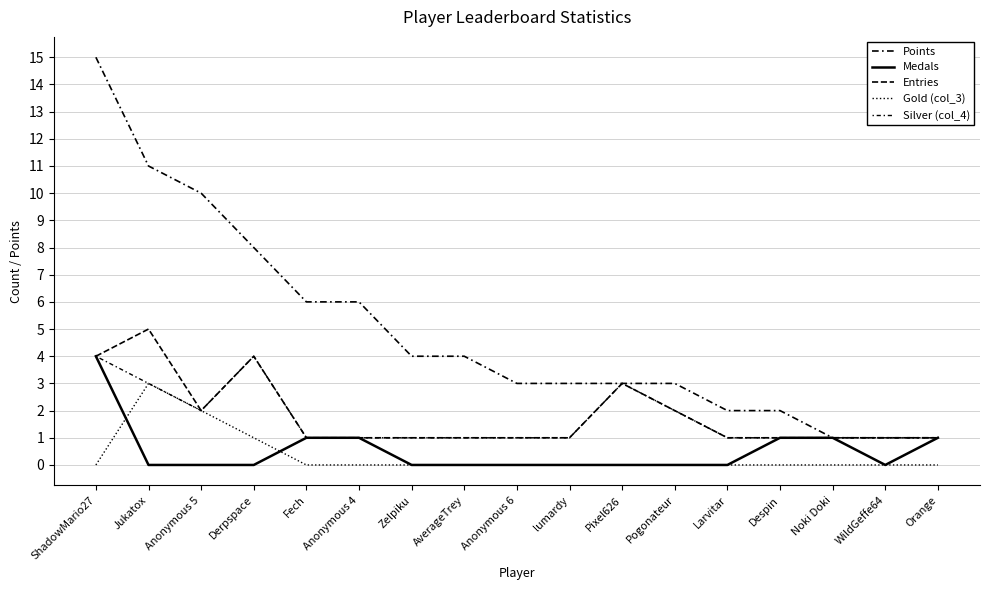

Does the chart display data point markers on the line(s)?

No